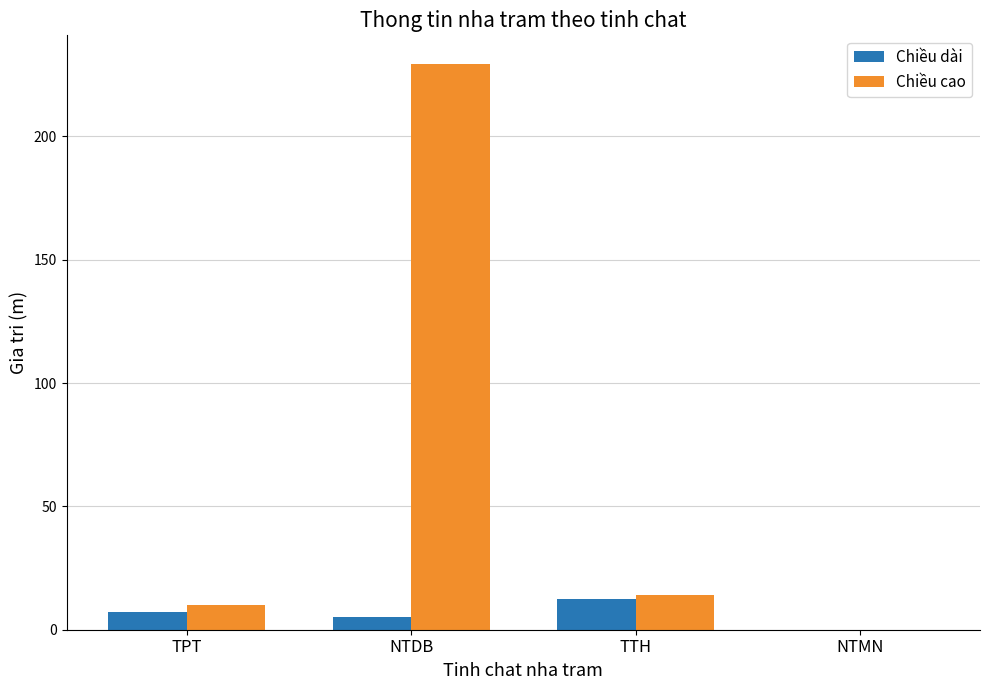

What is the greatest value displayed?

229.5